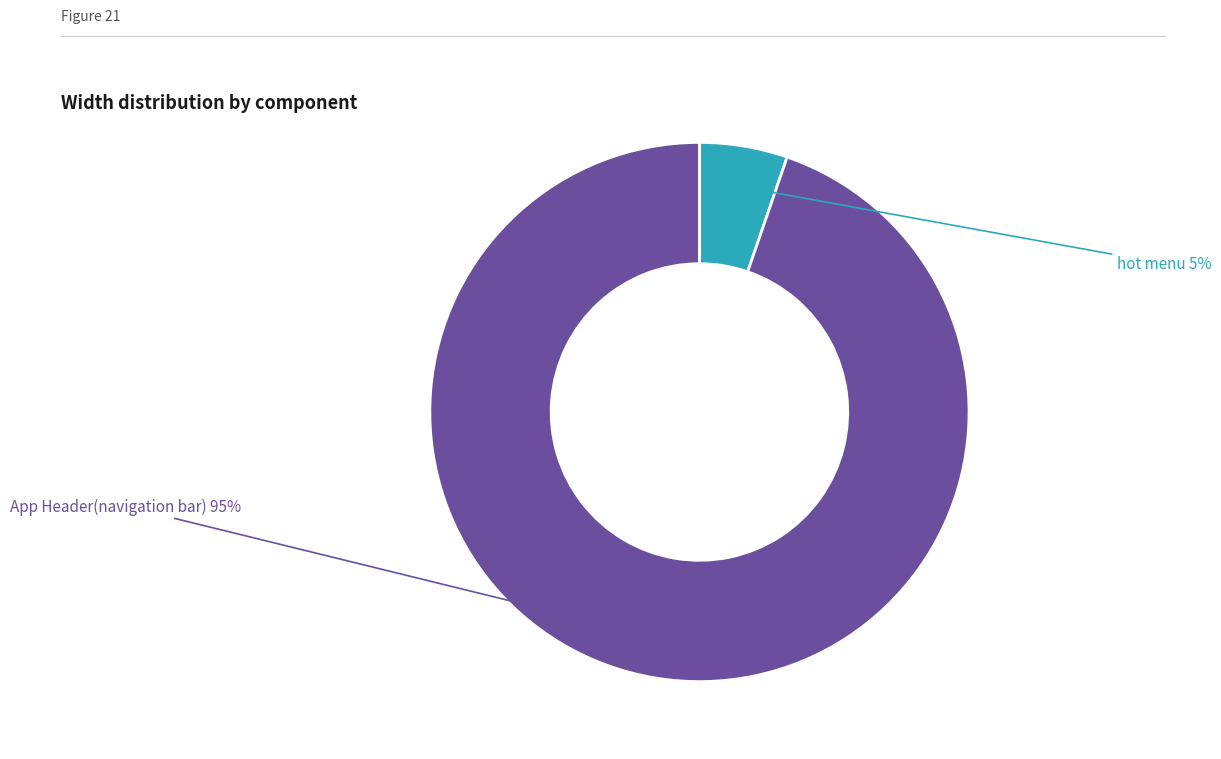

Is there a majority slice in this chart?

Yes